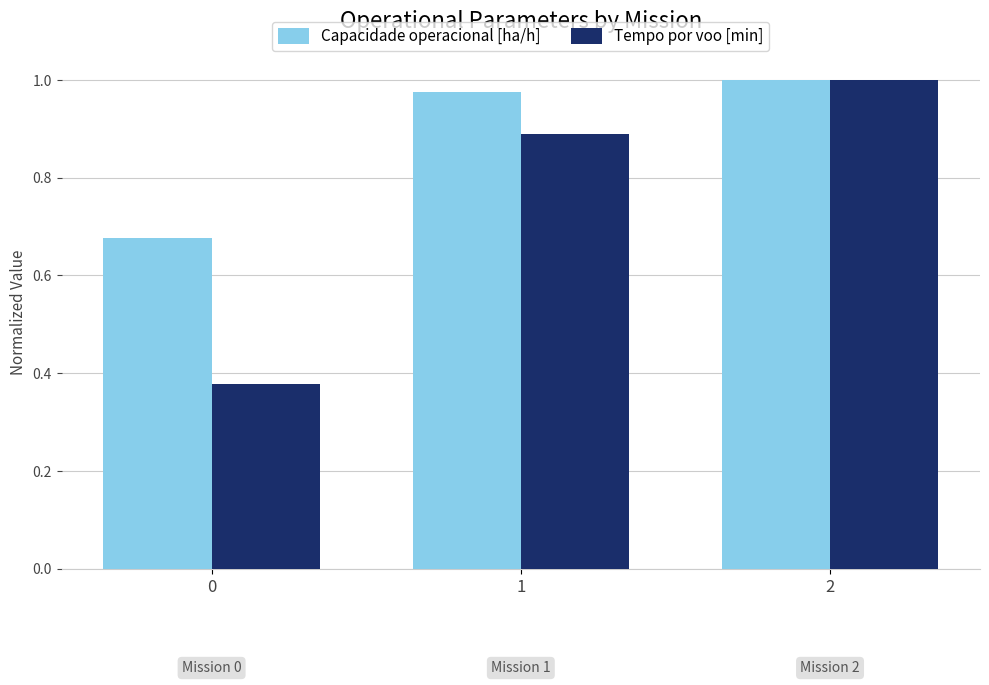

What is the average value of the Tempo por voo [min] series?

0.8